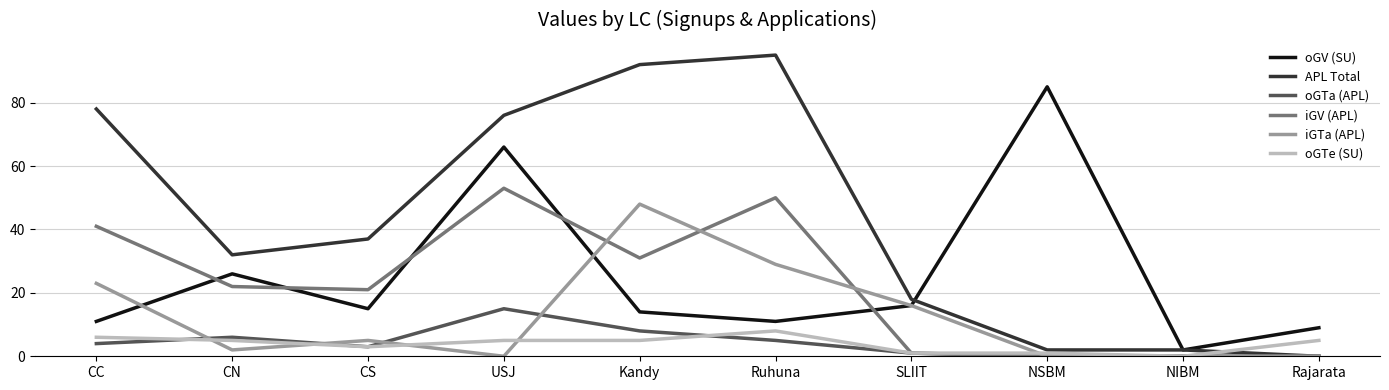

True or false: APL Total and oGTe (SU) cross at least once.

True